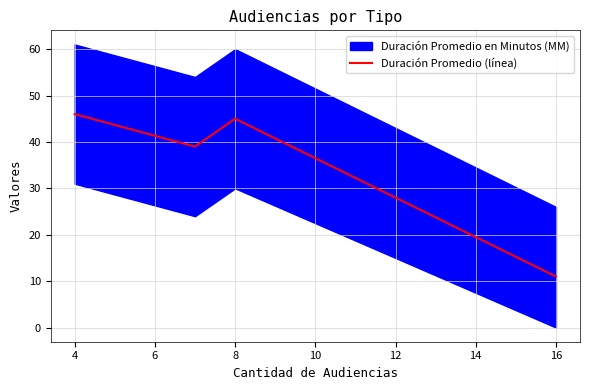

What is the average value?

35